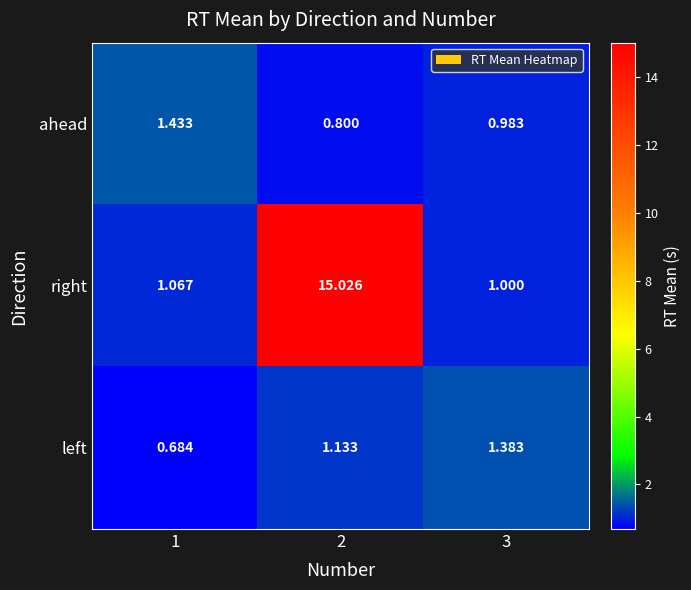

Rank the series by their maximum value, from highest to lowest.

right, ahead, left